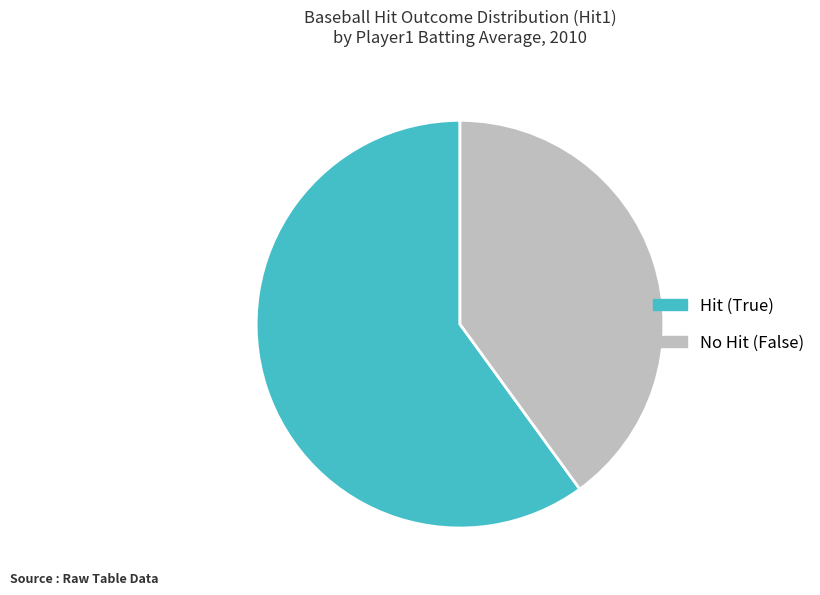

How many segments does this pie chart have?

2